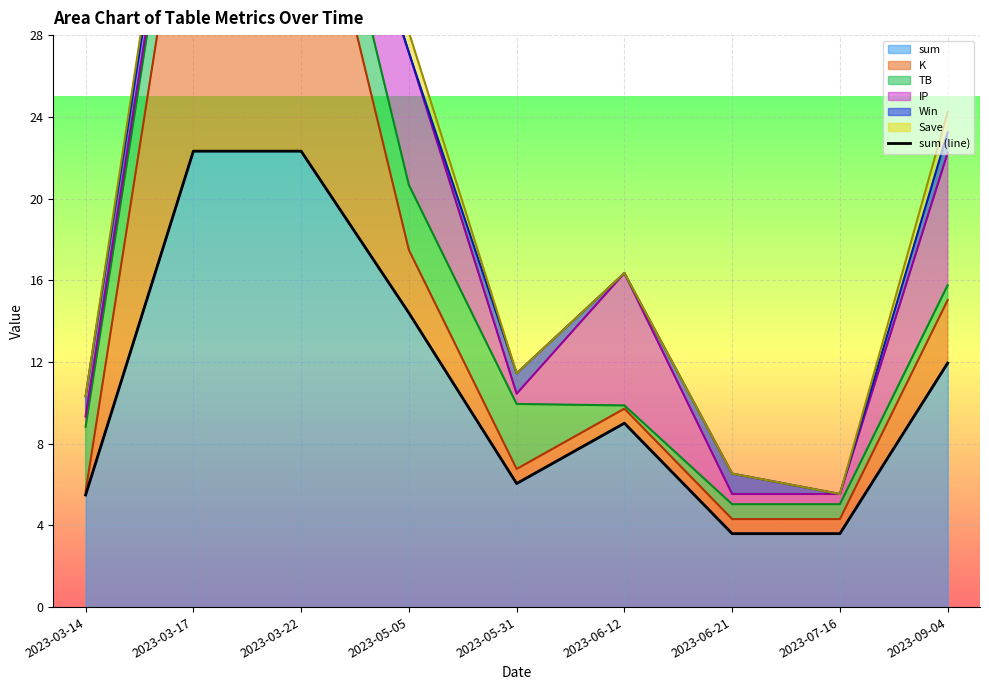

Rank the categories by value from highest to lowest.

2023-03-17, 2023-03-22, 2023-05-05, 2023-09-04, 2023-06-12, 2023-05-31, 2023-03-14, 2023-06-21, 2023-07-16